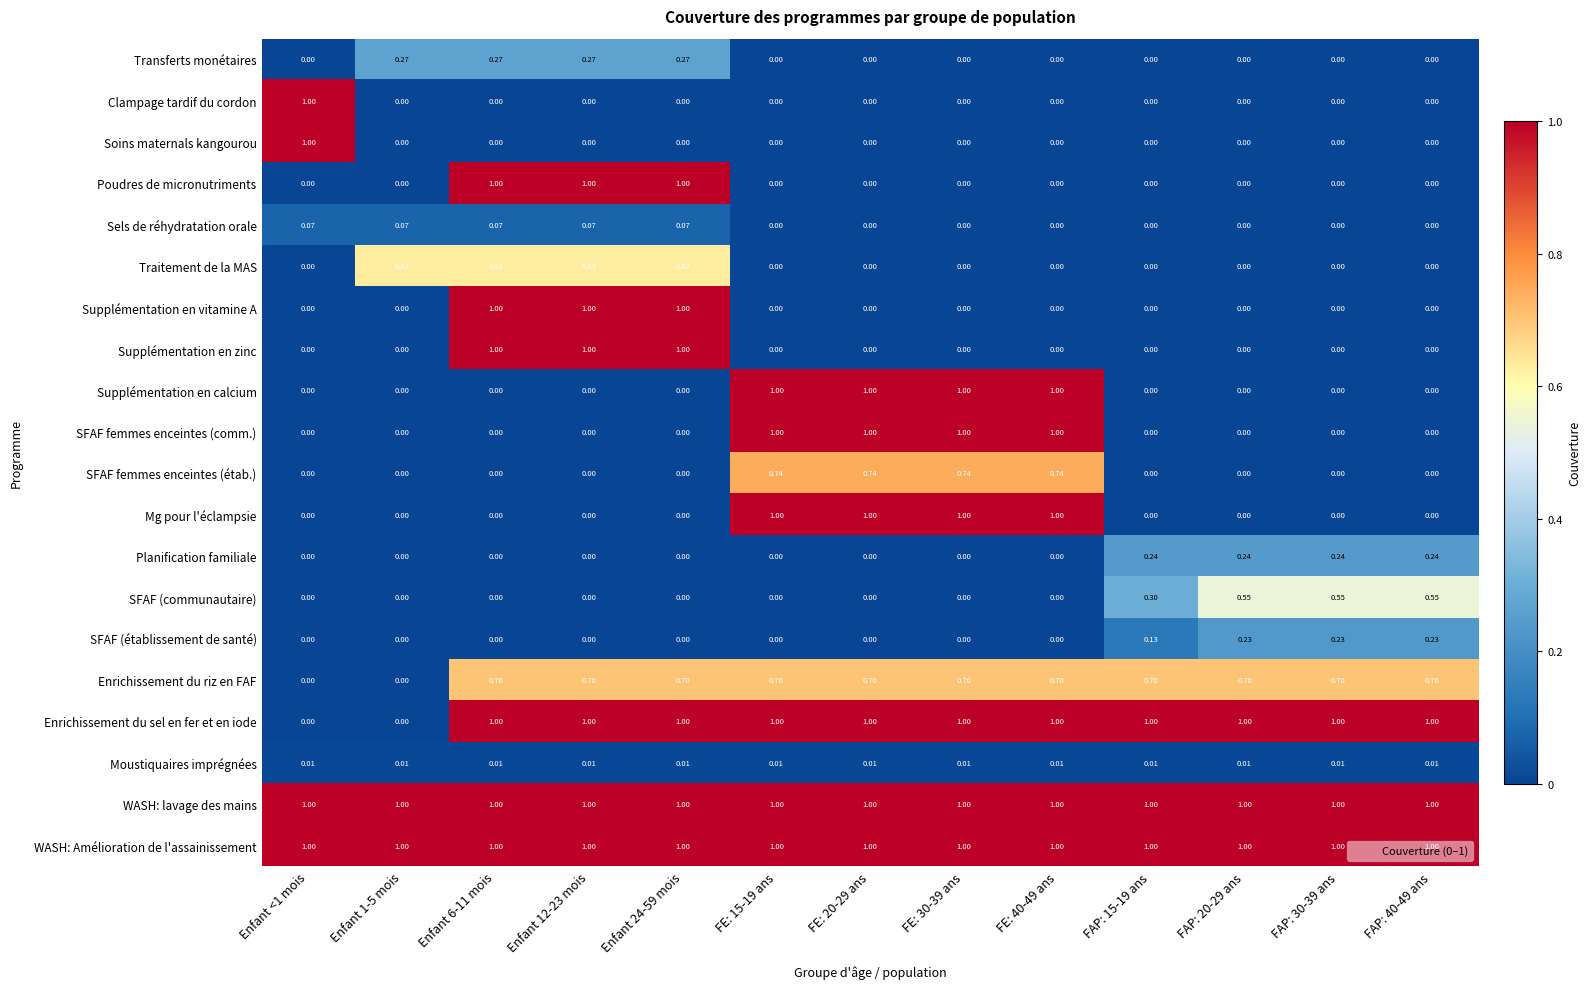

Is the value of Enrichissement du sel en fer et en iode at Enfant 12-23 mois greater than the value of Enrichissement du riz en FAF at Enfant 6-11 mois?

Yes